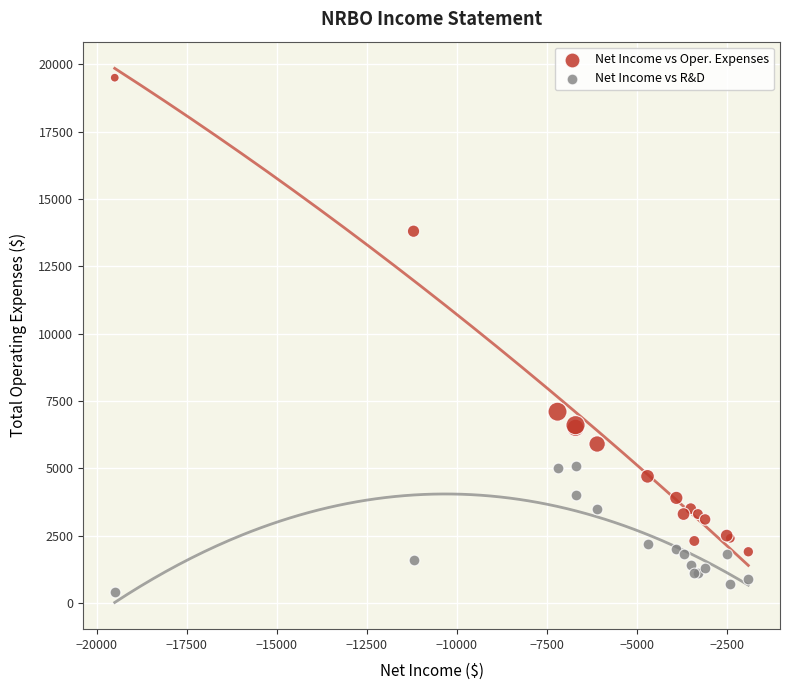

What are all the series names shown in the legend?

Net Income vs Oper. Expenses, Net Income vs R&D